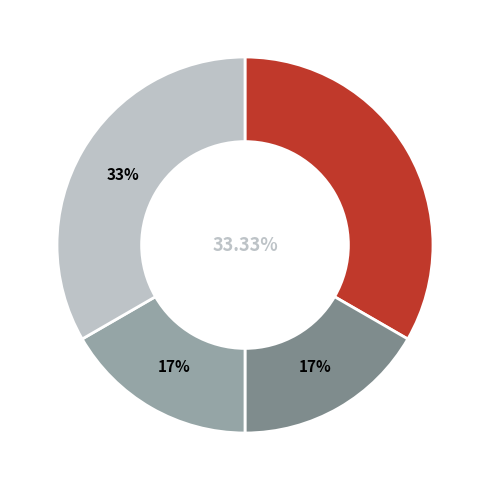

Rank the categories by value from highest to lowest.

Aggravated Assault, Robbery, Aggravated Battery, Homicide